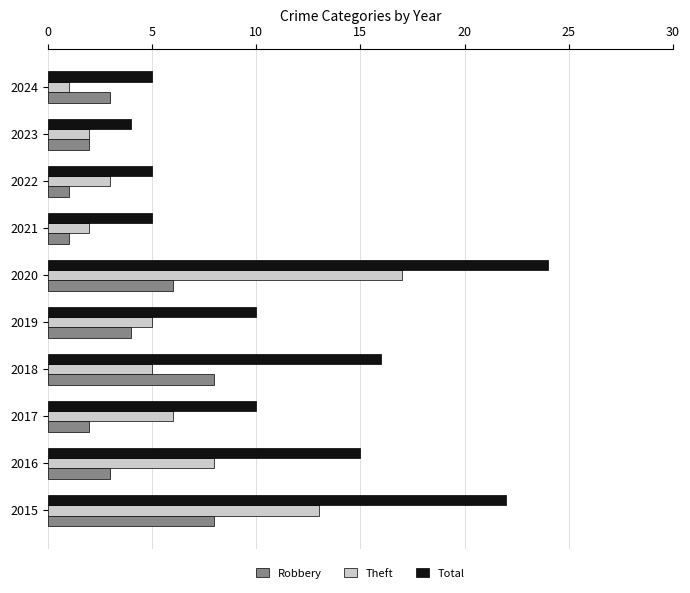

What is the spread (max minus min) of values at 2021?

4